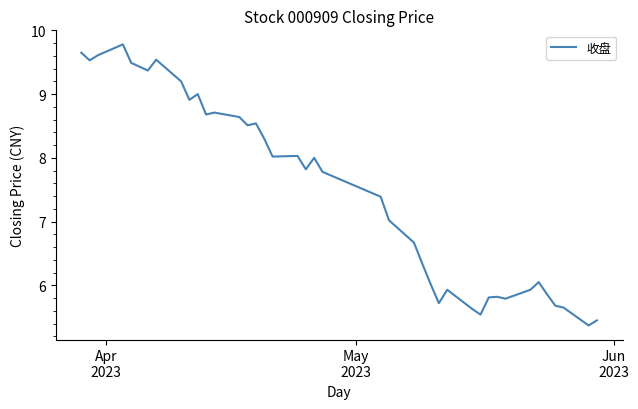

True or false: the data has more than 2 interior local peaks.

True